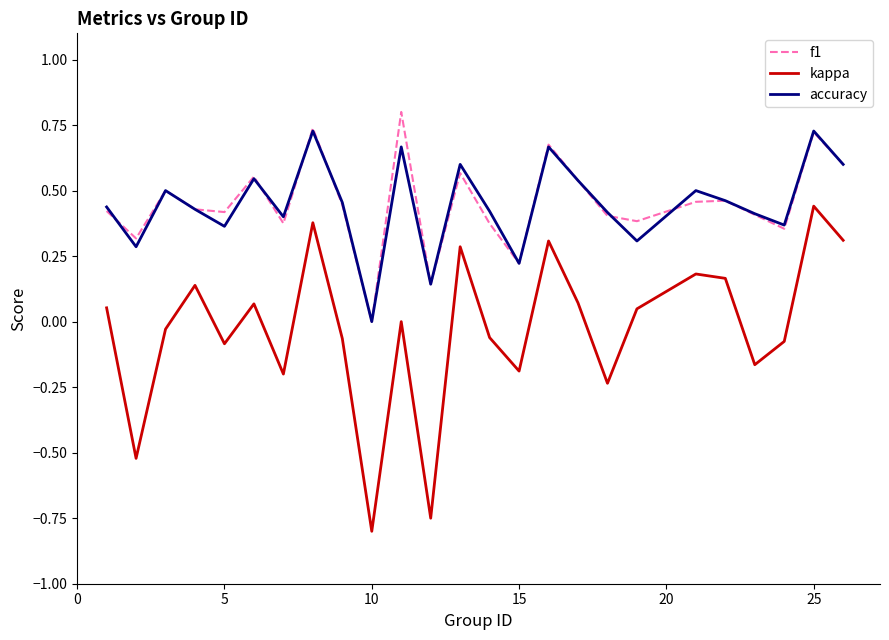

What is the maximum value shown in the chart?

0.8